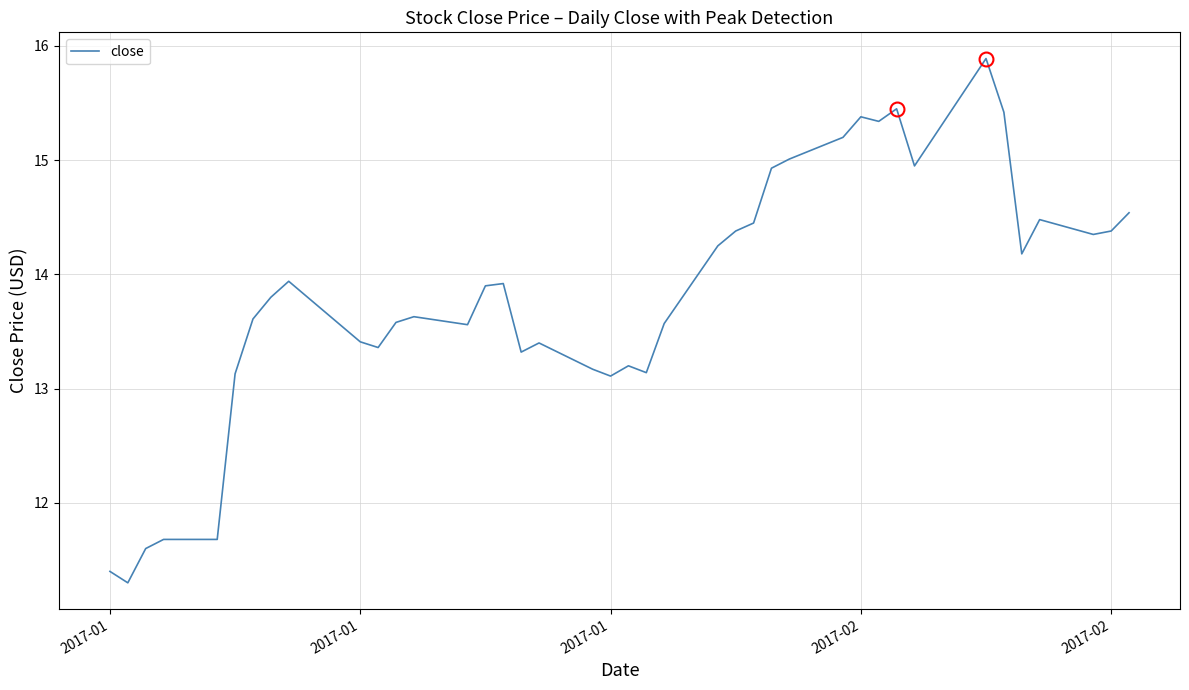

What is the greatest value displayed?

15.9